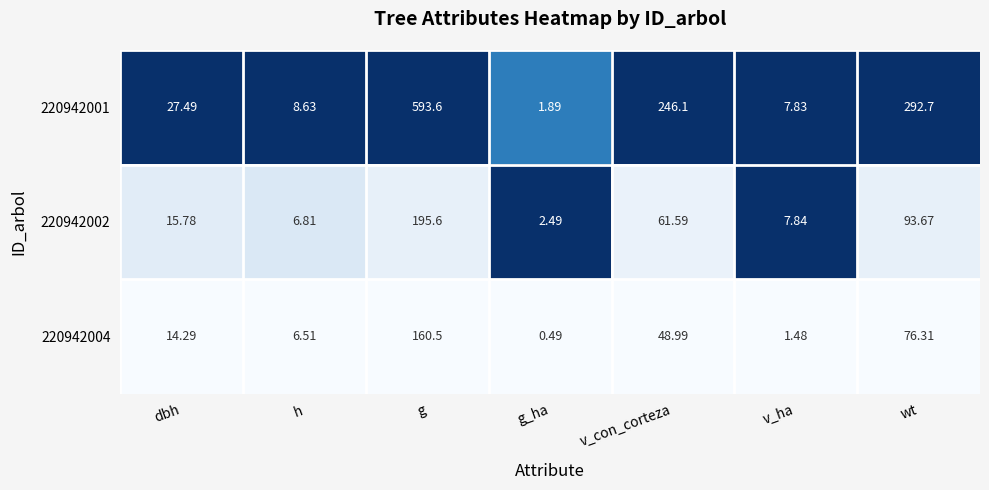

At which category is the sum across all series the highest?

g